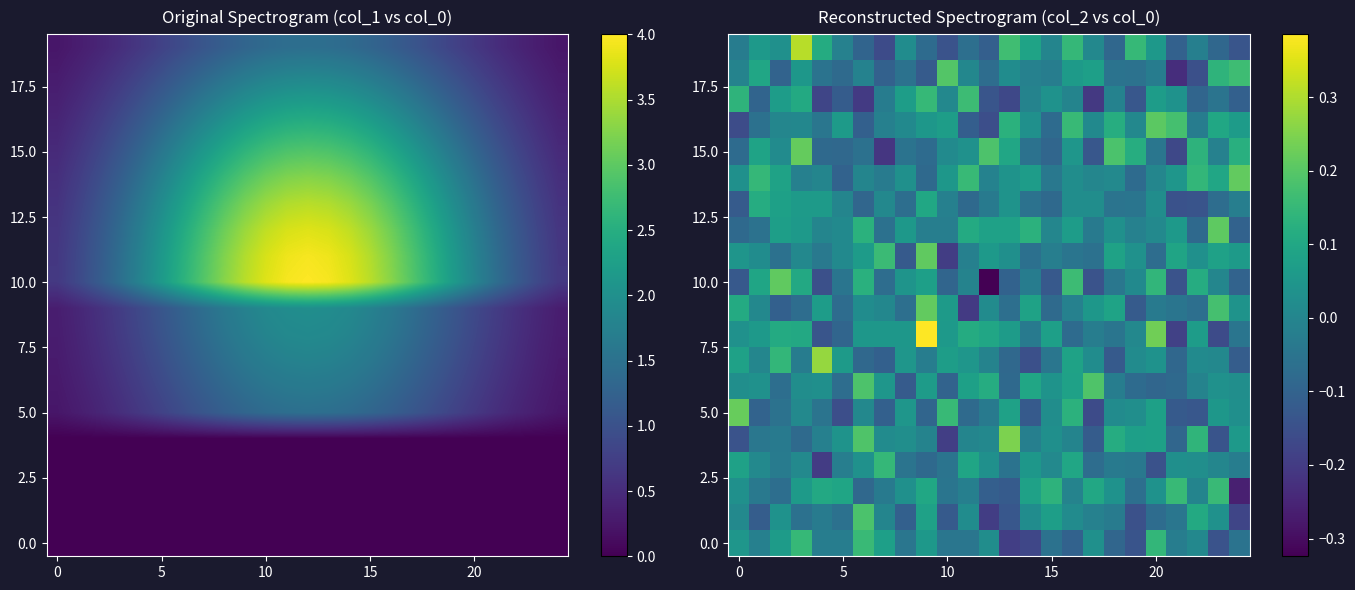

How many data points in 0.0 are less than 0?

15